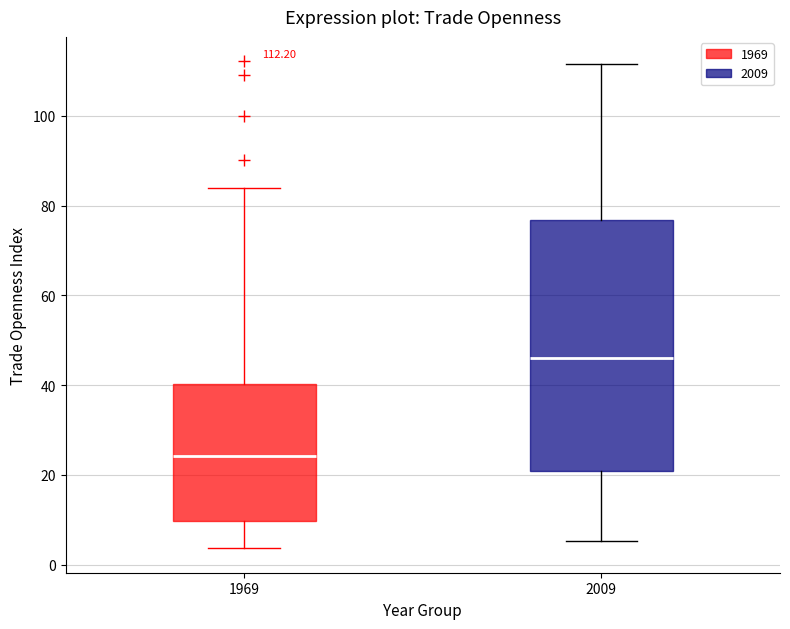

Which box has the highest median line?

2009